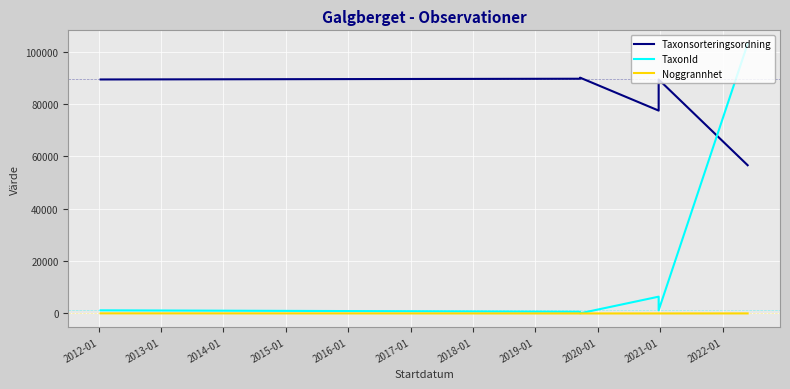

What are all the series names shown in the legend?

Taxonsorteringsordning, TaxonId, Noggrannhet